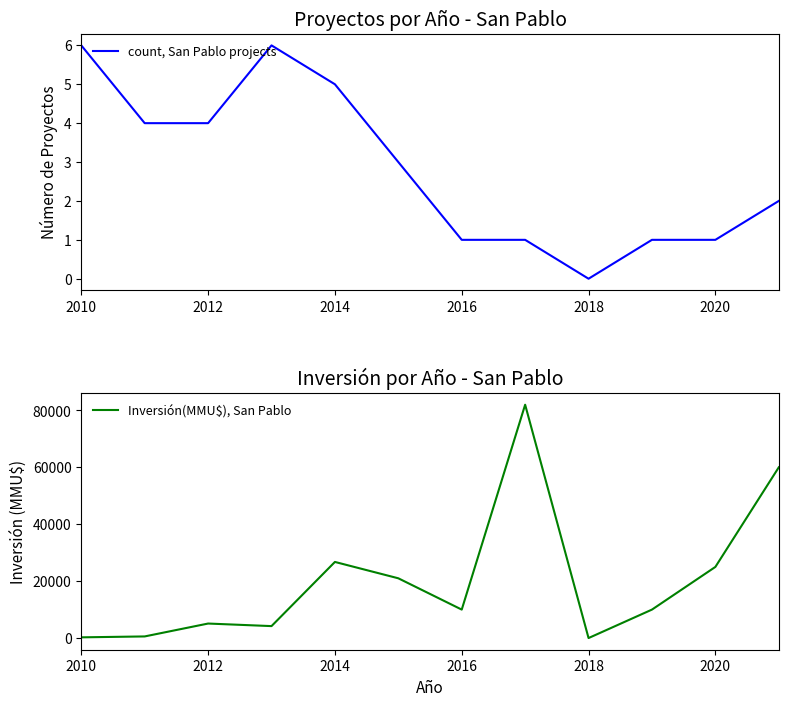

Which category has the lowest value in the count, San Pablo projects series?

2018